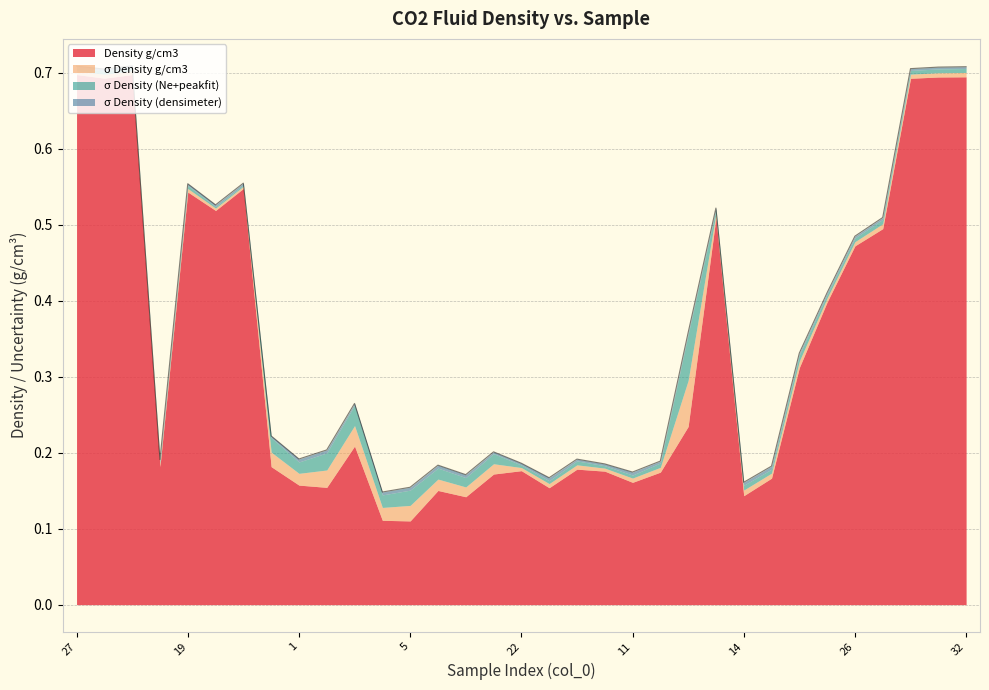

In σ Density (Ne+peakfit), how many points are higher than both neighbors (excluding endpoints)?

11